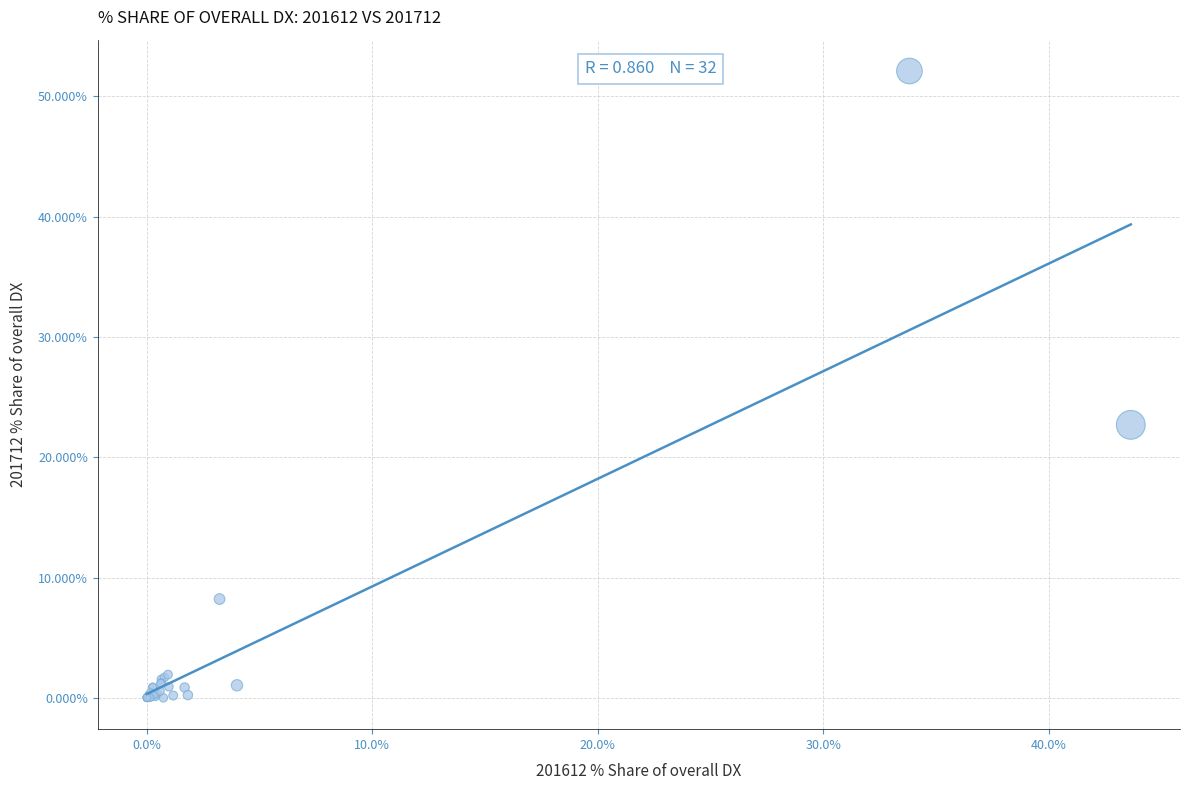

What Y value in the scatter plot is closest to 26?

22.7